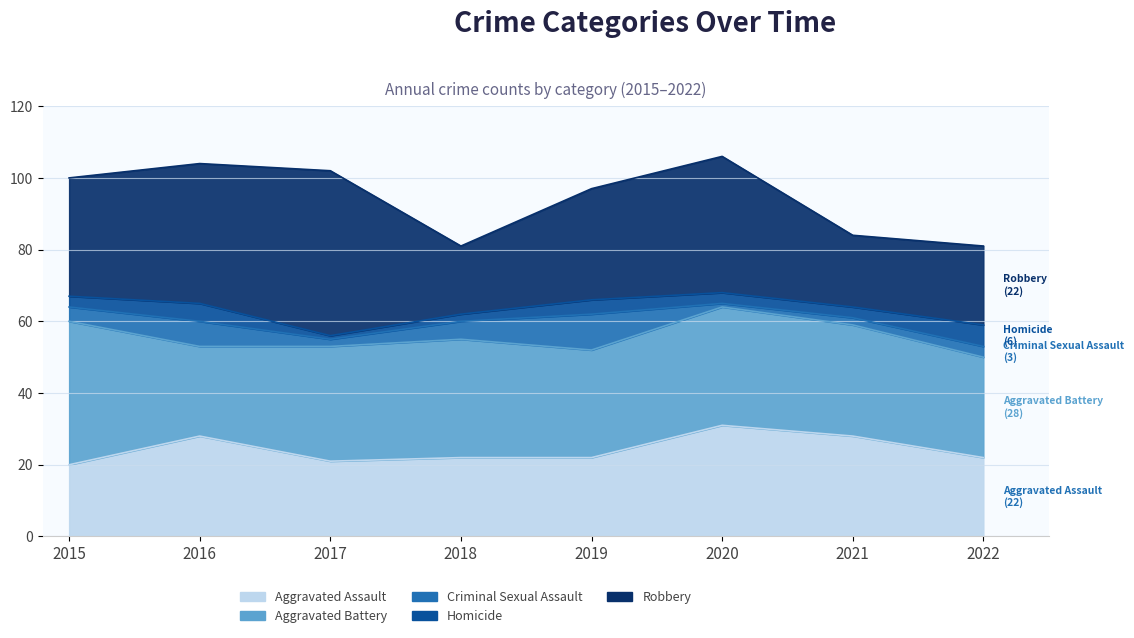

What is the total value across all series at 2021?

84